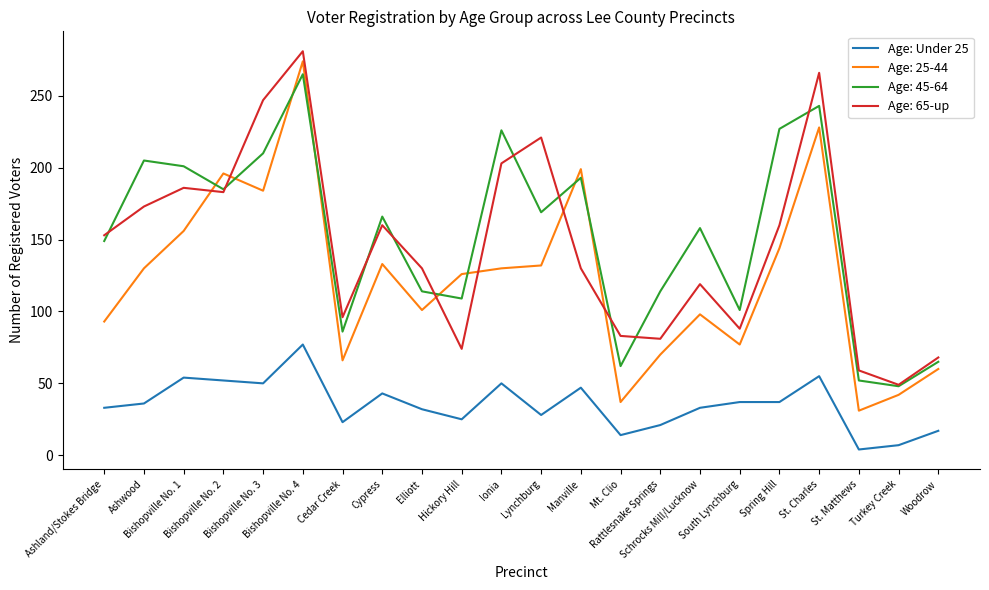

Count the number of categories in the chart.

22